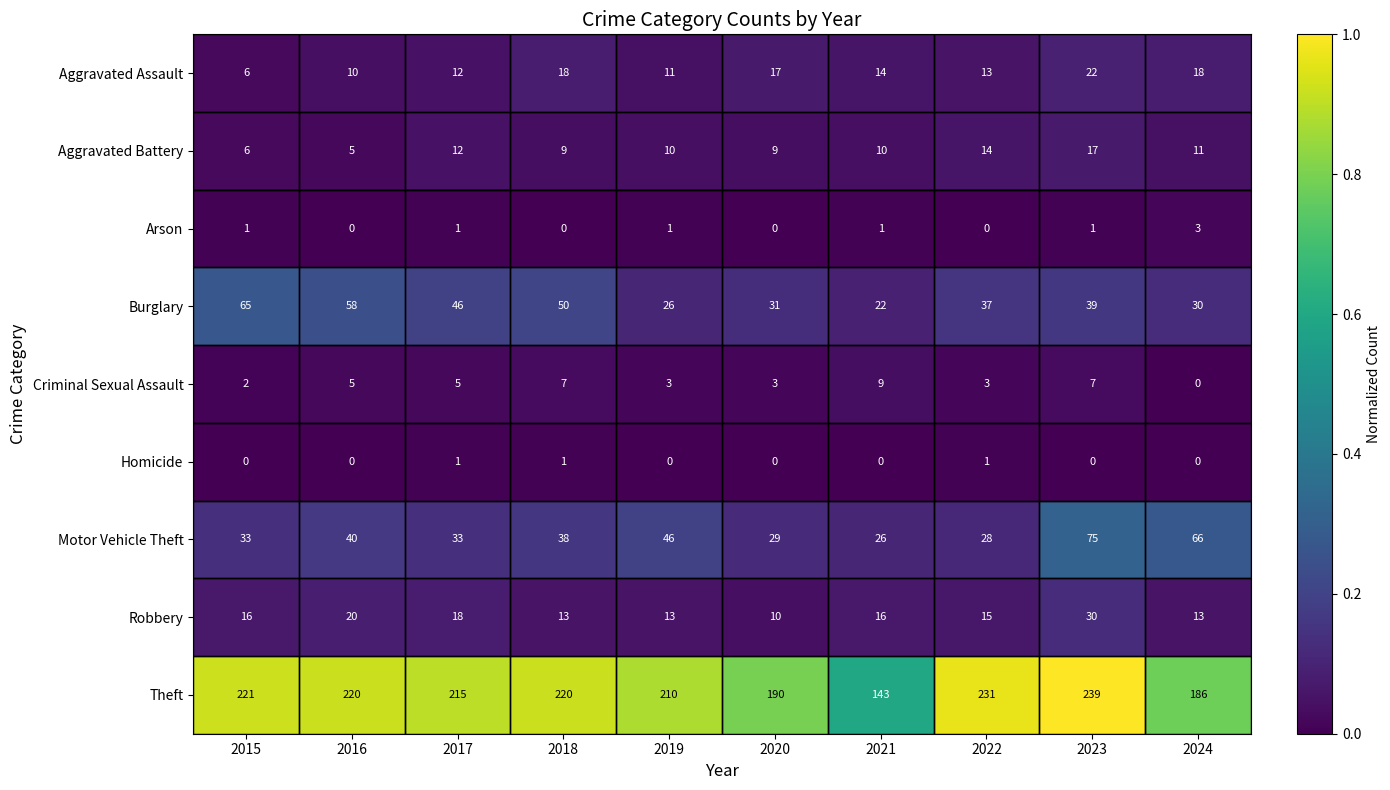

Which series has the widest spread of values?

Theft